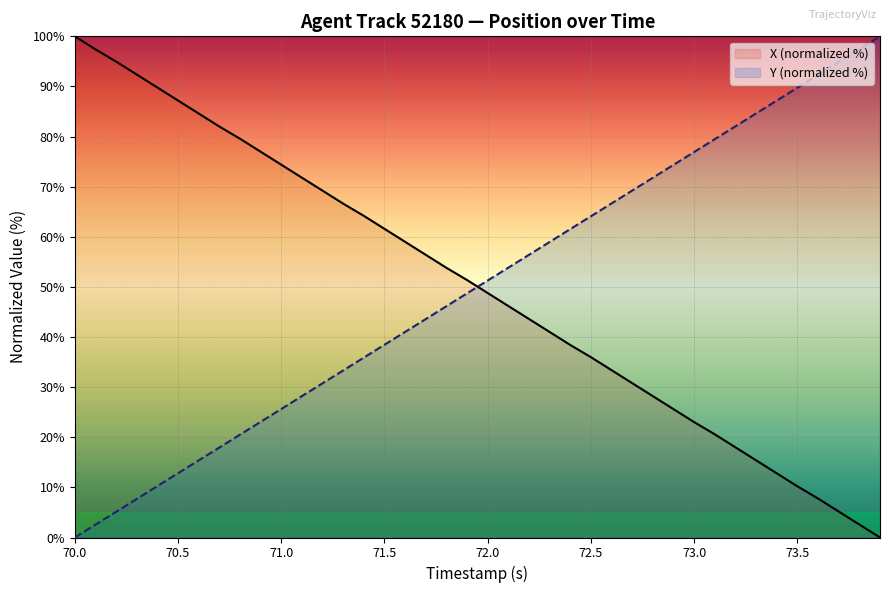

The value of Y (normalized %) at 73.0 is 130.1. True or false?

False